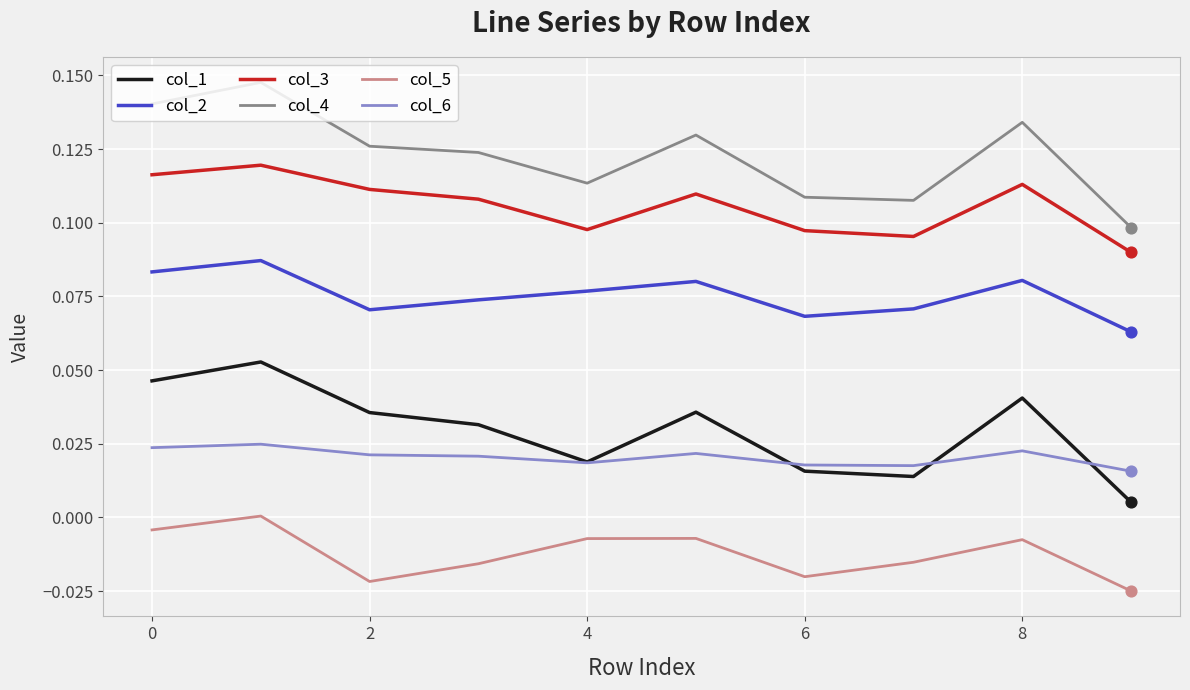

Which series has the widest spread of values?

col_4